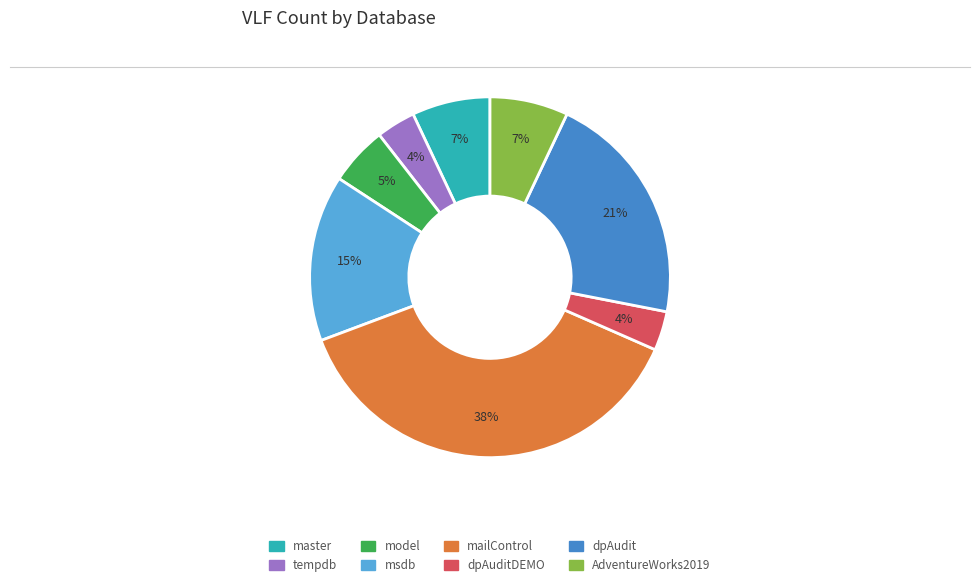

What percentage is the msdb slice, to the nearest percent?

15%